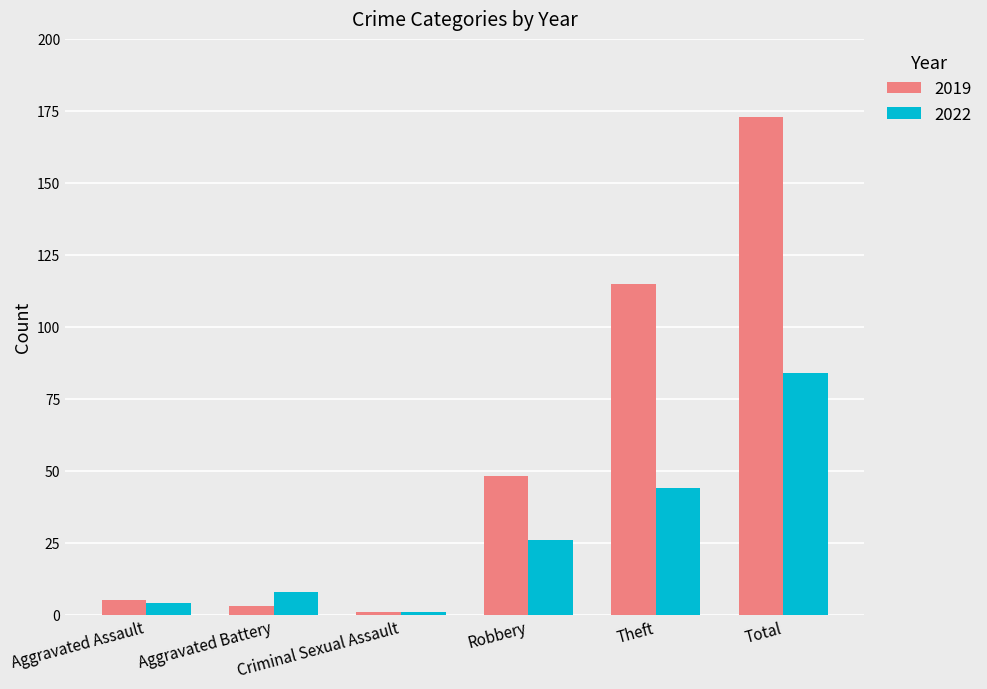

The value of 2022 at Robbery is 10. True or false?

False